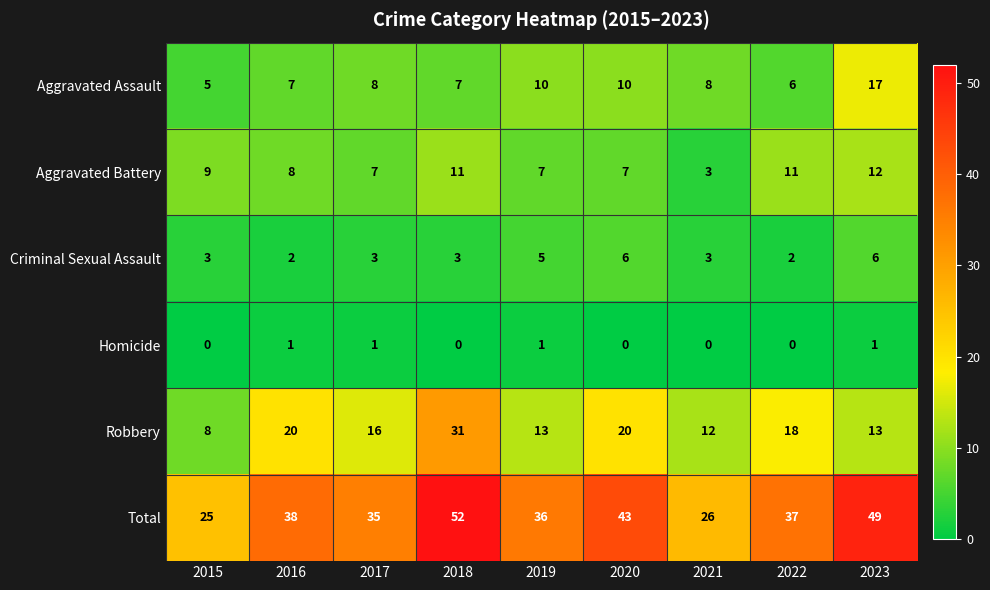

Which series has the largest total across all categories?

Total